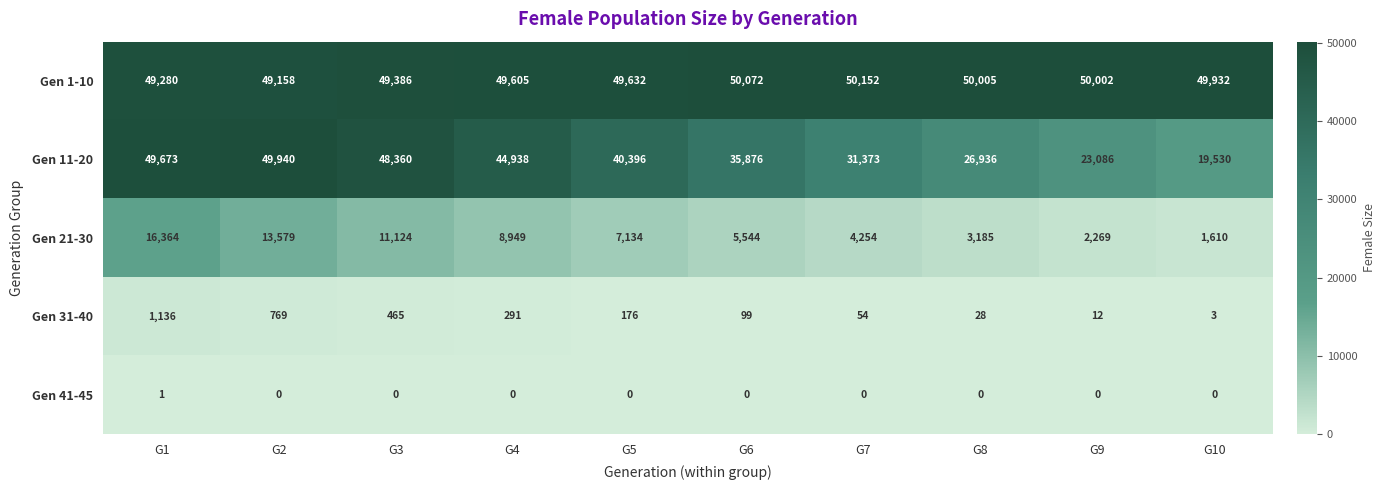

Which series has the largest total across all categories?

Gen 1-10